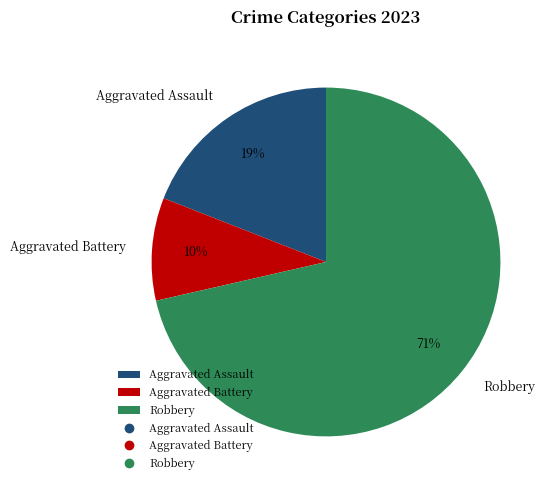

Is the sum of Aggravated Assault and Robbery greater than half?

Yes